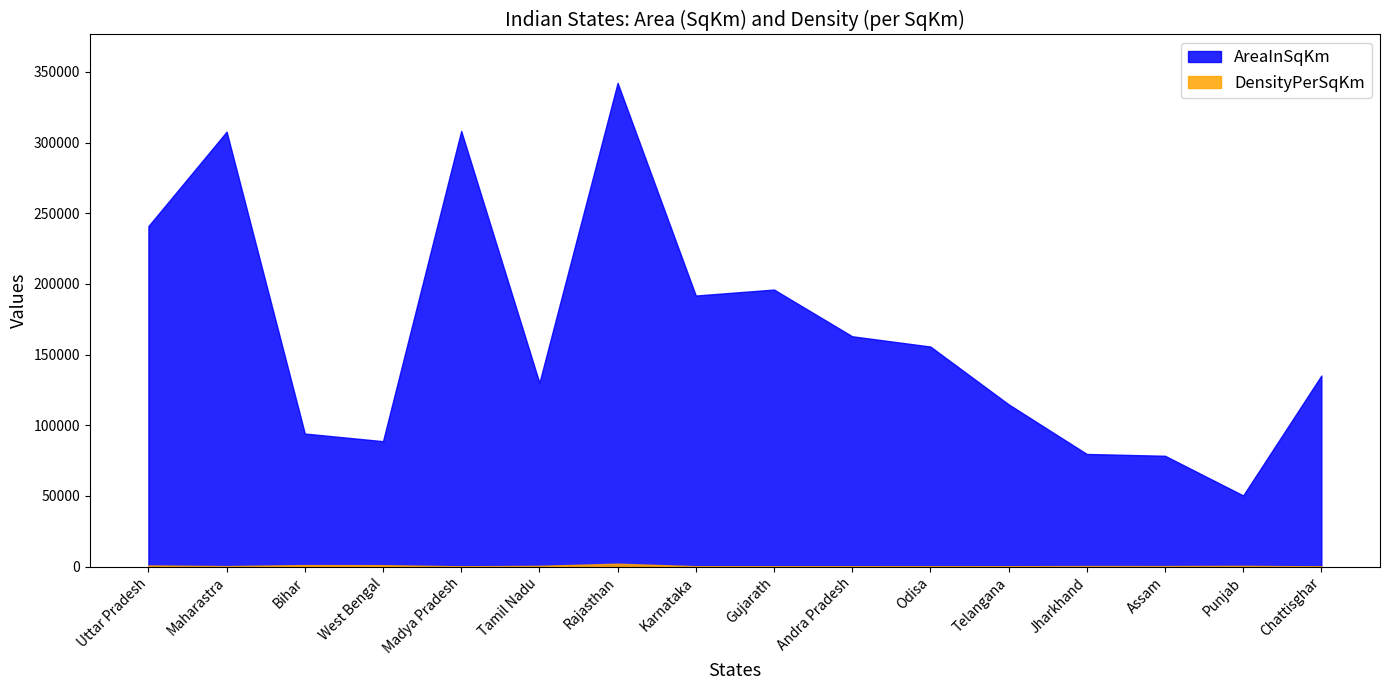

Rank the series by their maximum value, from lowest to highest.

DensityPerSqKm, AreaInSqKm